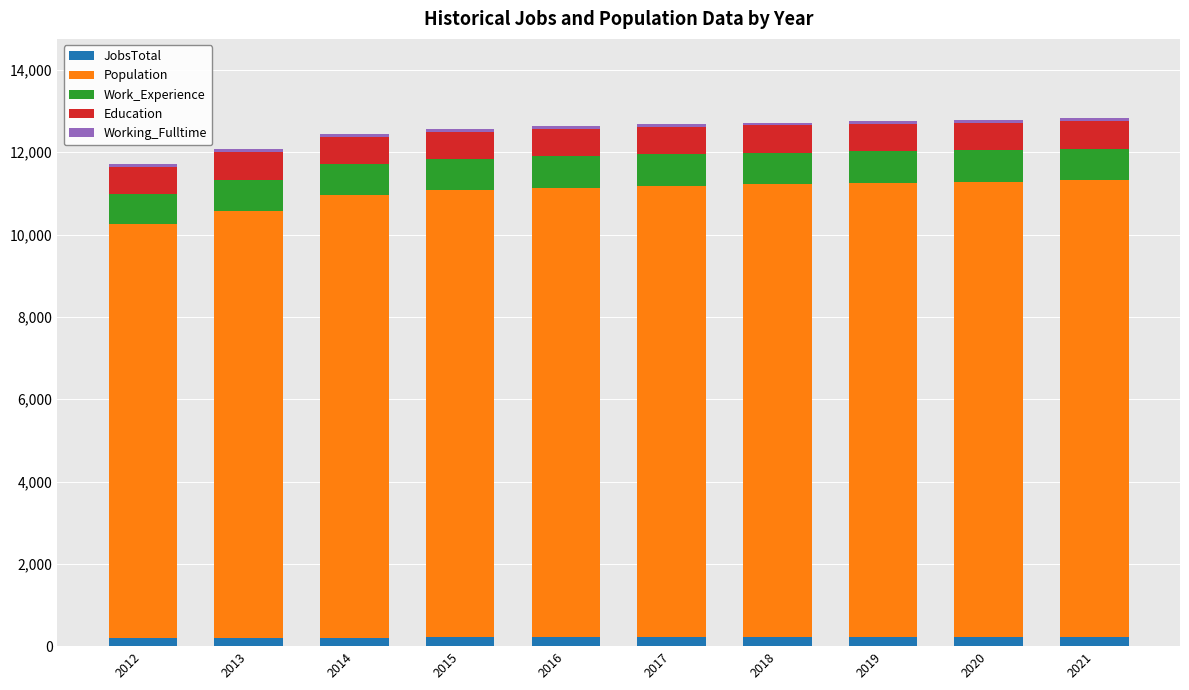

What is the average value of the JobsTotal series?

218